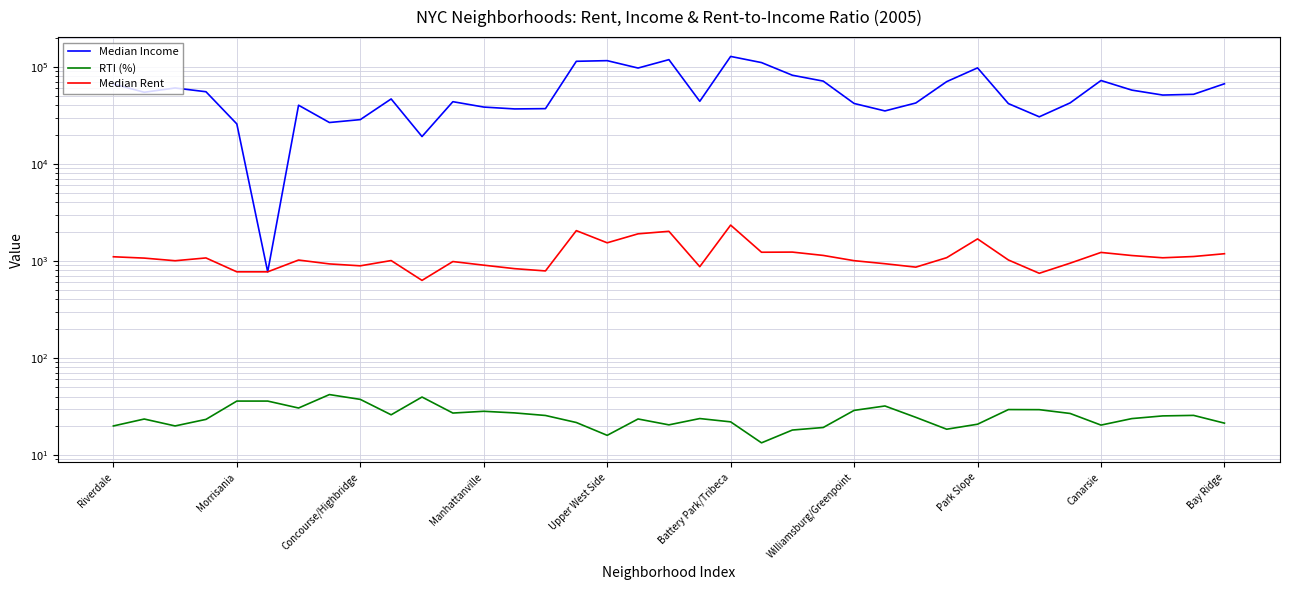

Which has a higher value, Concourse/Highbridge or Park Slope?

Park Slope